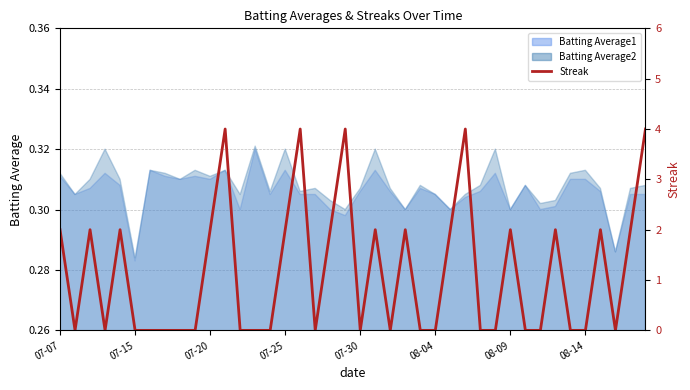

How many values are between 0 and 2?

35